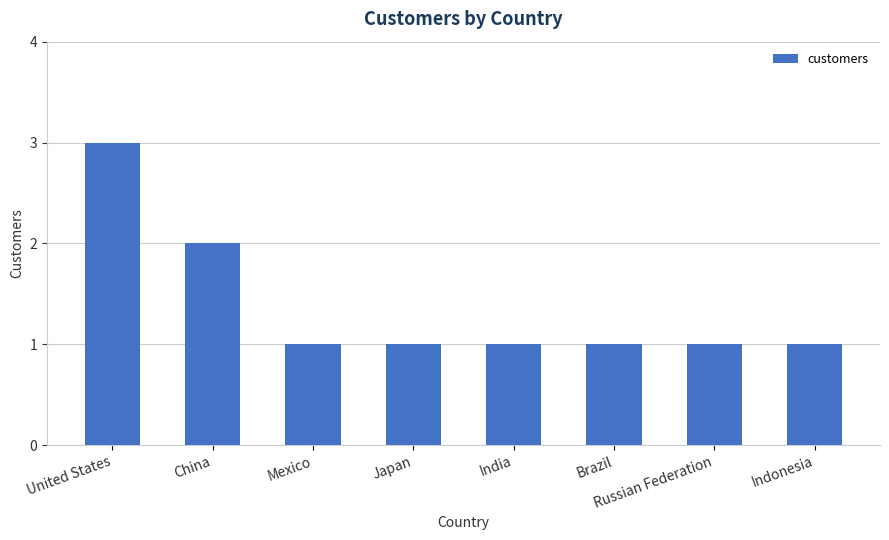

How many bars are there in total?

8